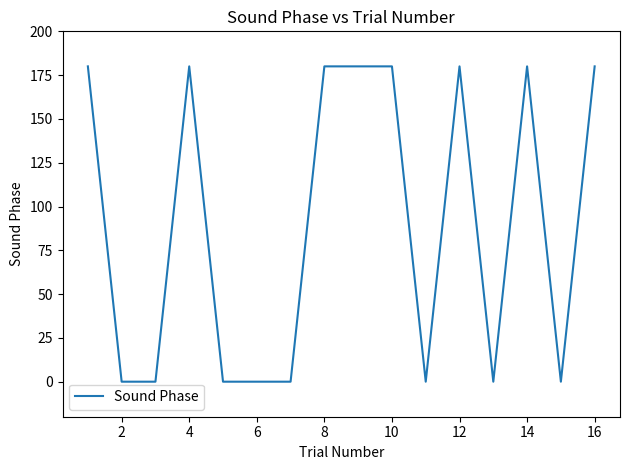

What is the maximum value shown in the chart?

180